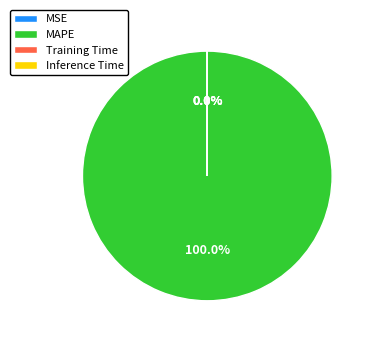

Between Inference Time and MAPE, which is larger?

MAPE